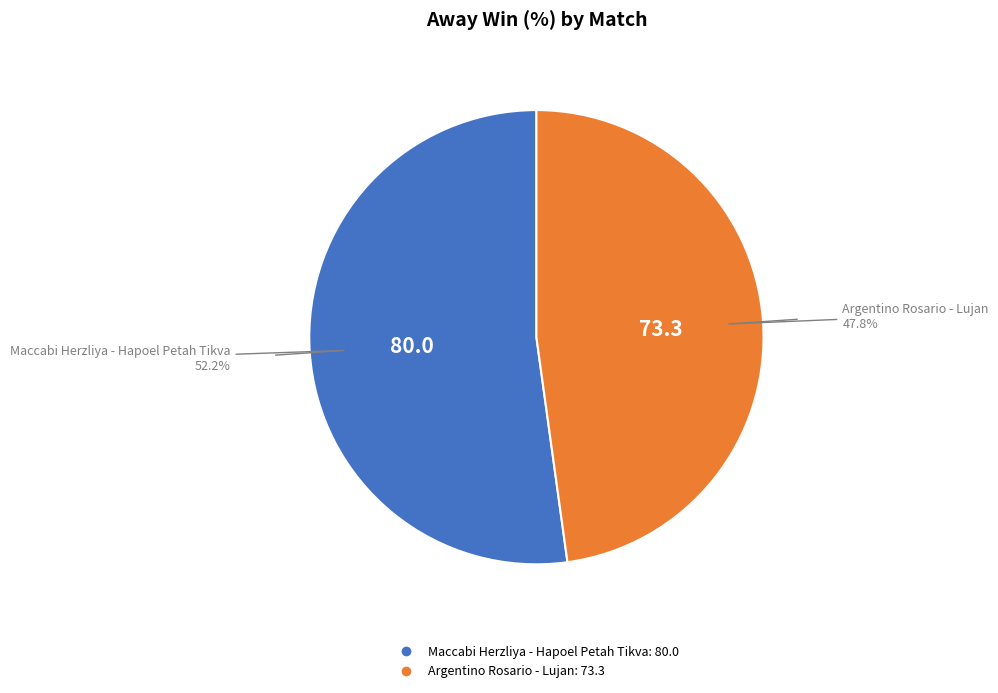

Is there any slice that represents more than half of the pie?

Yes